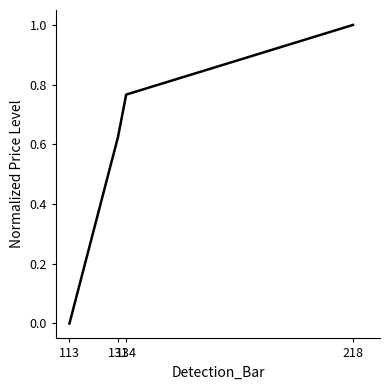

Between 134 and 113, which is larger?

134